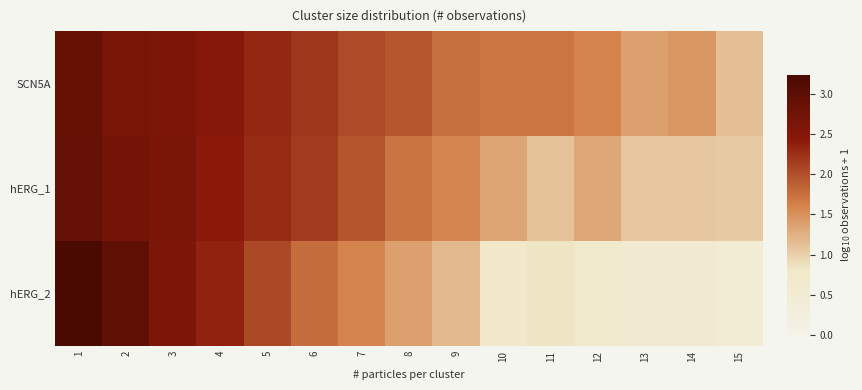

What is the difference between the highest and lowest values at 10?

0.9